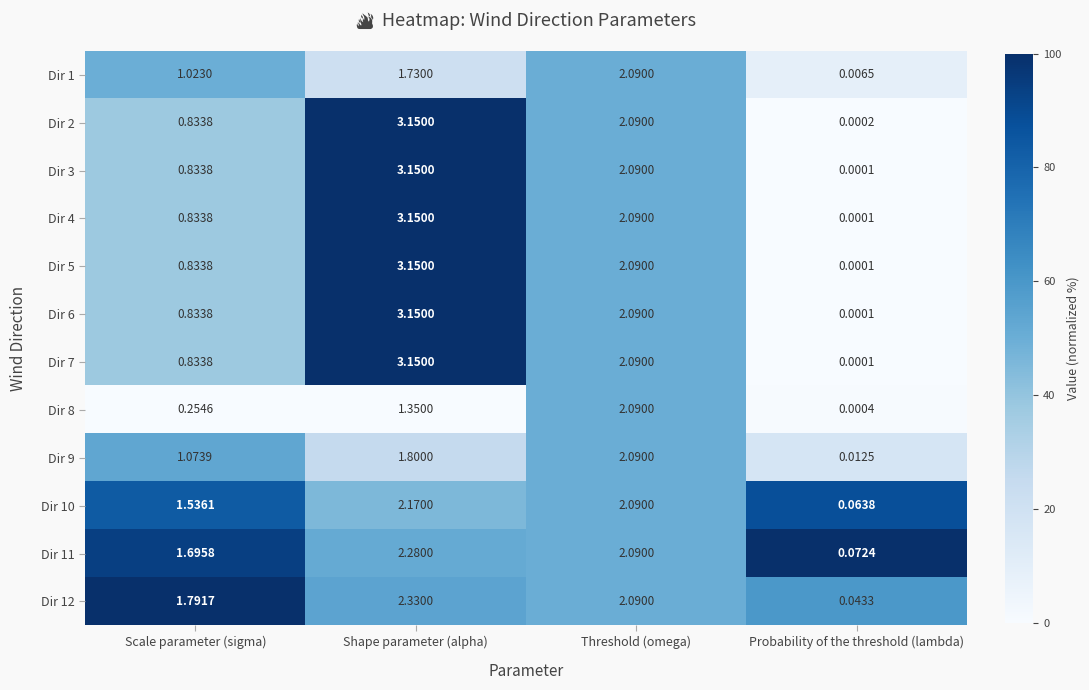

Rank the categories by Dir 3 value from highest to lowest.

Shape parameter (alpha), Threshold (omega), Scale parameter (sigma), Probability of the threshold (lambda)